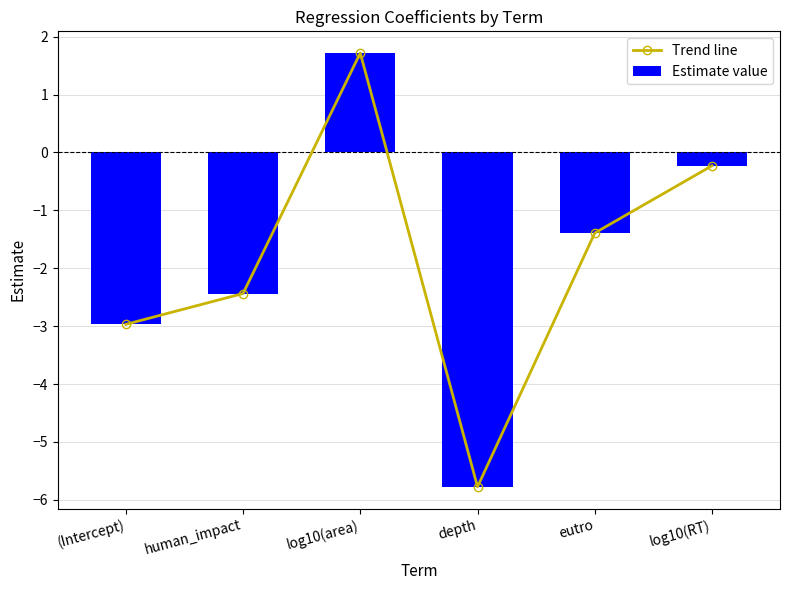

How many values in Estimate value are above zero?

1